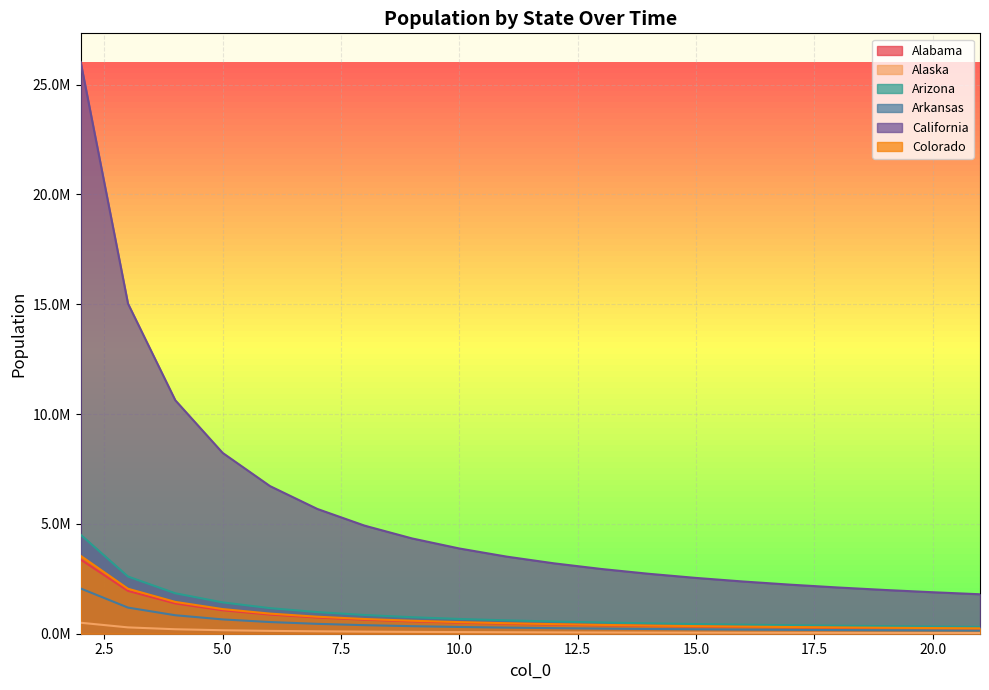

Rank the categories by Arkansas value from highest to lowest.

2, 3, 4, 5, 6, 7, 8, 9, 10, 11, 12, 13, 14, 15, 16, 17, 18, 19, 20, 21